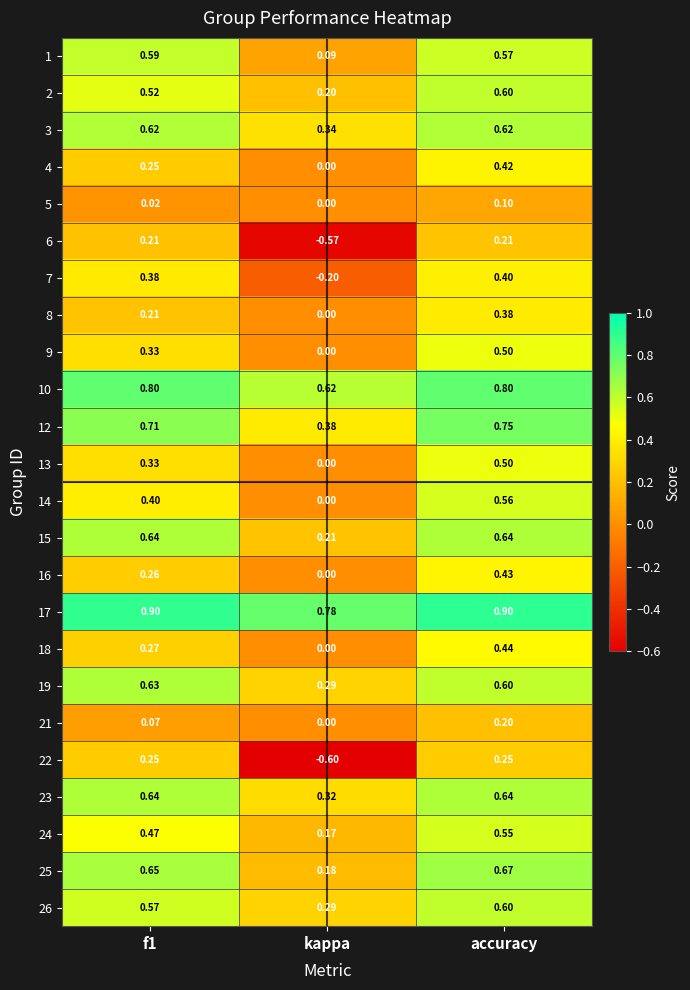

At which label does 16 reach its minimum?

kappa